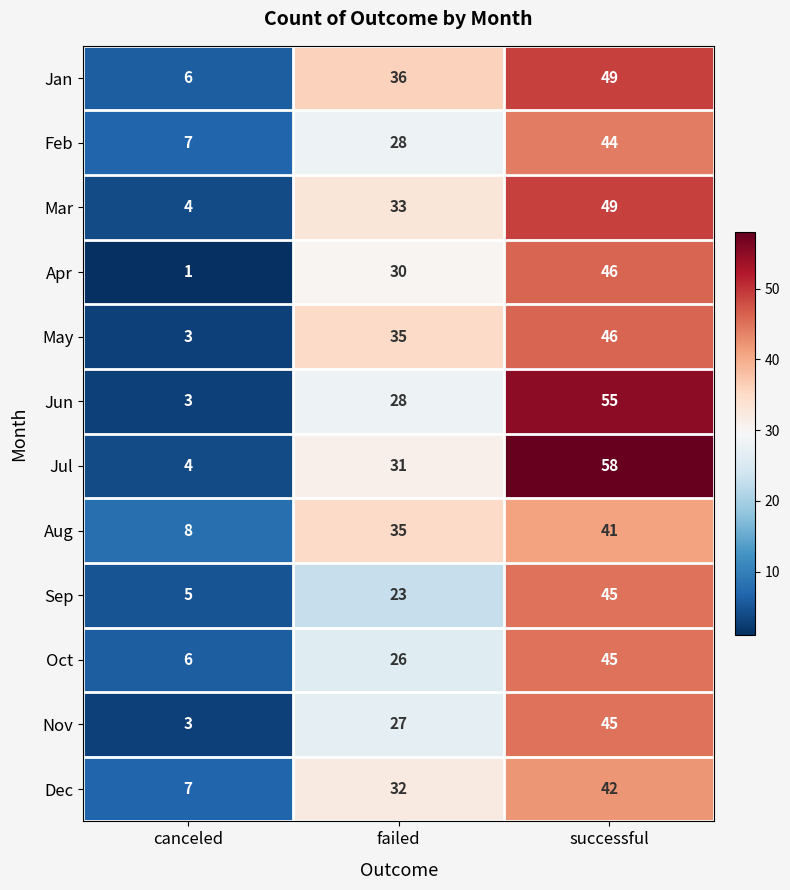

Rank the categories by Sep value from highest to lowest.

successful, failed, canceled